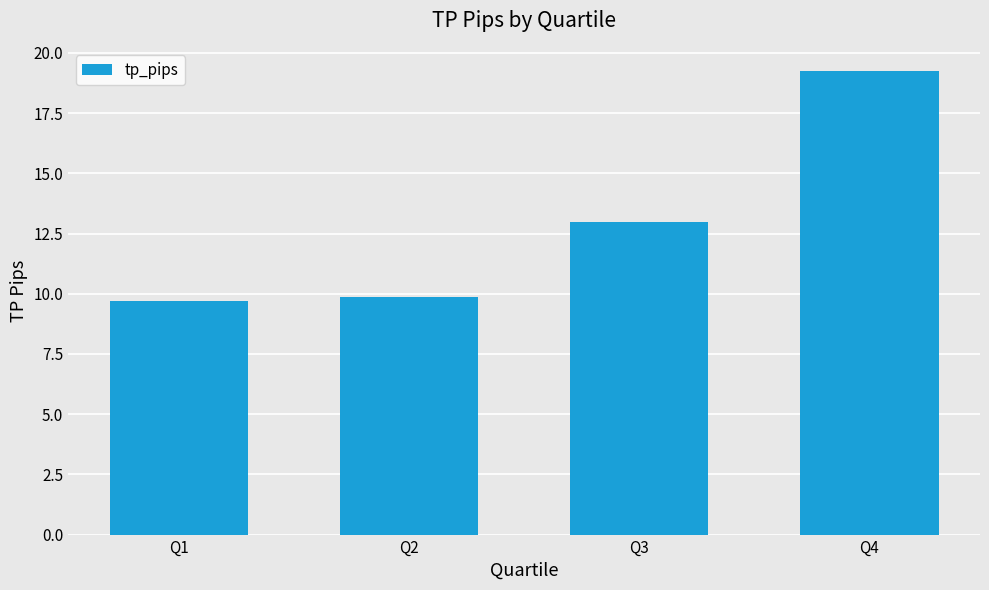

What is the greatest value displayed?

19.2